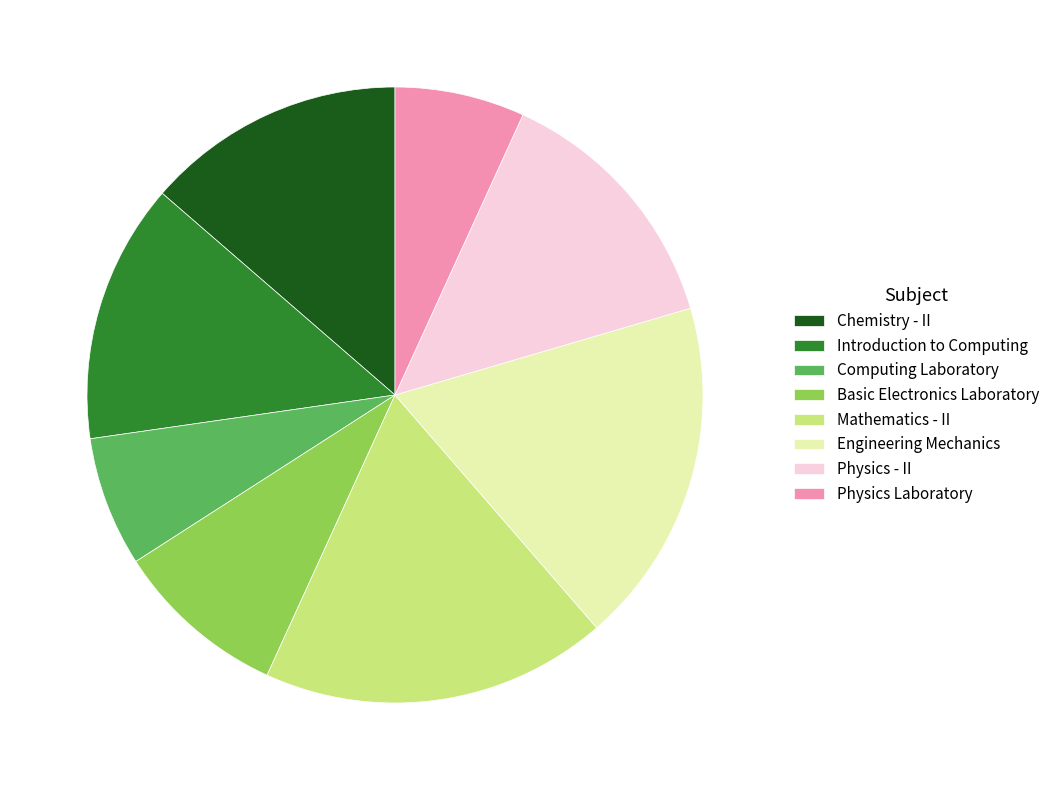

Is it true that Chemistry - II is 27% of the pie?

False